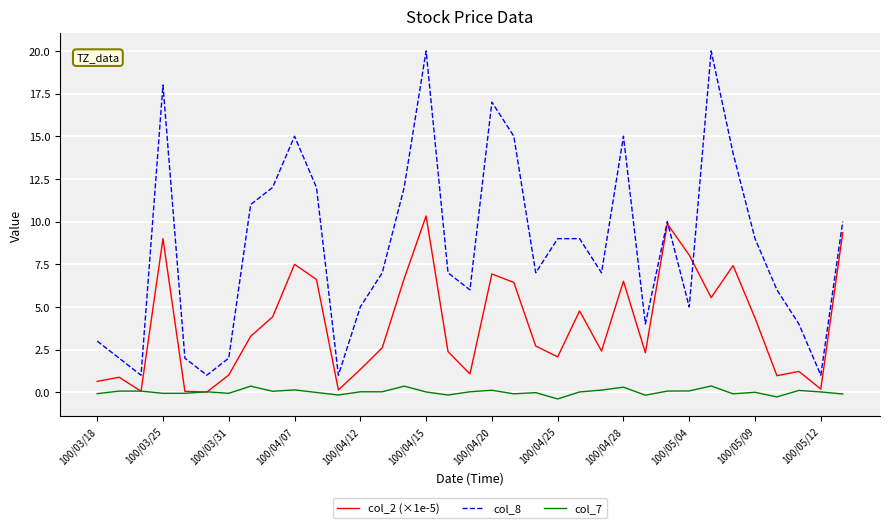

Which series has the largest total across all categories?

col_8